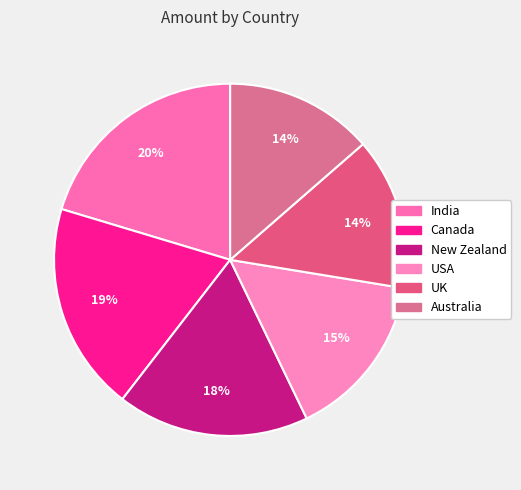

Is there a majority slice in this chart?

No